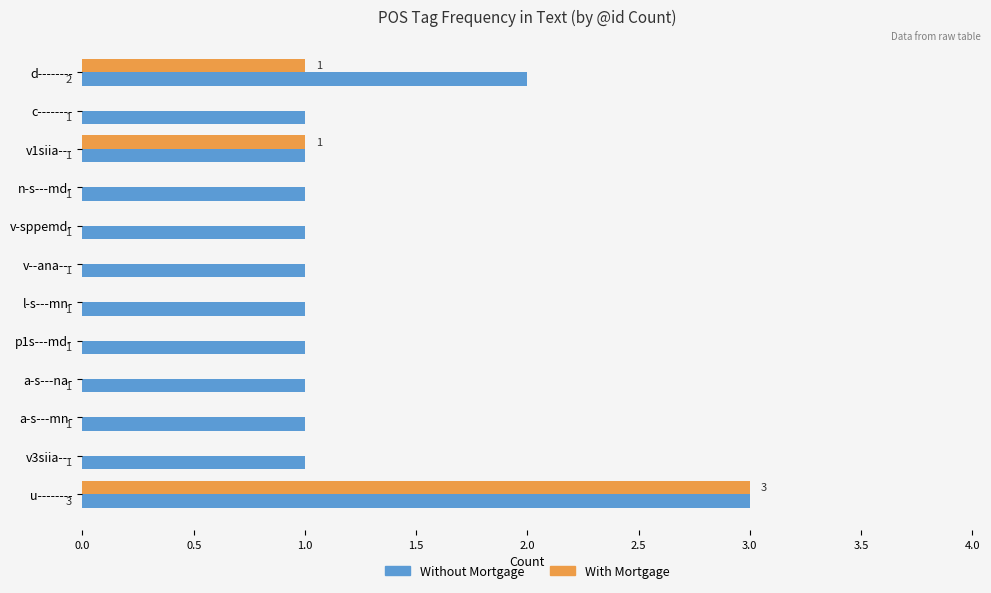

What is the sum of all With Mortgage values?

5